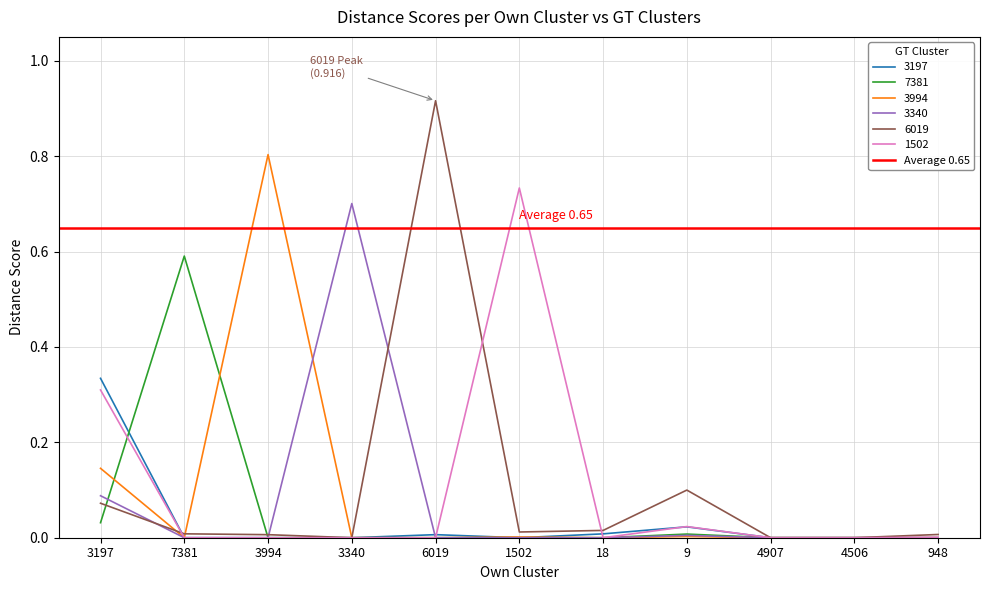

Reading left to right, what are all the values shown in this chart?

3197: 3197=0.3	7381=0.0	3994=0.0	3340=0.0	6019=0.0	1502=0.0	18=0.0	9=0.0	4907=0.0	4506=0.0	948=0.0
7381: 3197=0.0	7381=0.6	3994=0.0	3340=0.0	6019=0.0	1502=0.0	18=0.0	9=0.0	4907=0.0	4506=0.0	948=0.0
3994: 3197=0.1	7381=0.0	3994=0.8	3340=0.0	6019=0.0	1502=0.0	18=0.0	9=0.0	4907=0.0	4506=0.0	948=0.0
3340: 3197=0.1	7381=0.0	3994=0.0	3340=0.7	6019=0.0	1502=0.0	18=0.0	9=0.0	4907=0.0	4506=0.0	948=0.0
6019: 3197=0.1	7381=0.0	3994=0.0	3340=0.0	6019=0.9	1502=0.0	18=0.0	9=0.1	4907=0.0	4506=0.0	948=0.0
1502: 3197=0.3	7381=0.0	3994=0.0	3340=0.0	6019=0.0	1502=0.7	18=0.0	9=0.0	4907=0.0	4506=0.0	948=0.0